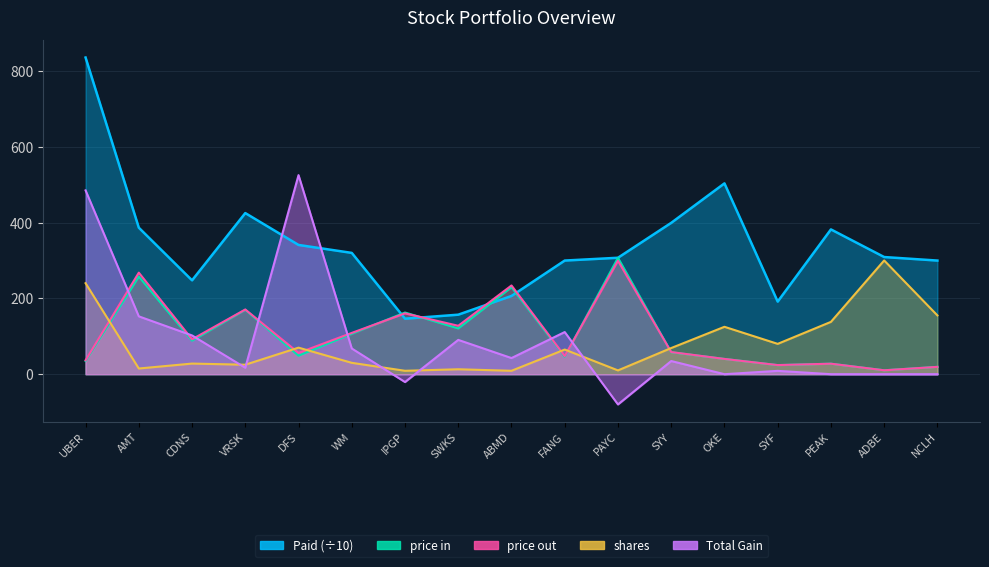

Reading left to right, what are all the values shown in this chart?

Paid: 835.2	386.4	247.5	424.9	340.9	319.9	146.4	156.9	206.3	299.7	307.1	399.1	503.2	191.4	381.8	309.0	299.7
price in: 34.8	257.6	88.4	170.0	48.7	106.6	162.7	120.7	229.3	46.1	307.1	57.8	40.3	23.9	27.7	10.3	19.3
price out: 36.8	267.8	92.0	170.7	56.2	108.9	160.4	127.7	234.0	47.8	299.1	58.4	40.3	24.0	27.7	10.3	19.3
shares: 240.0	15.0	28.0	25.0	70.0	30.0	9.0	13.0	9.0	65.0	10.0	69.0	125.0	80.0	138.0	300.0	155.0
Total Gain: 484.8	152.6	102.2	17.0	525.0	67.8	-20.7	90.5	42.6	111.2	-79.8	34.7	0.0	8.8	0.0	0.0	0.0